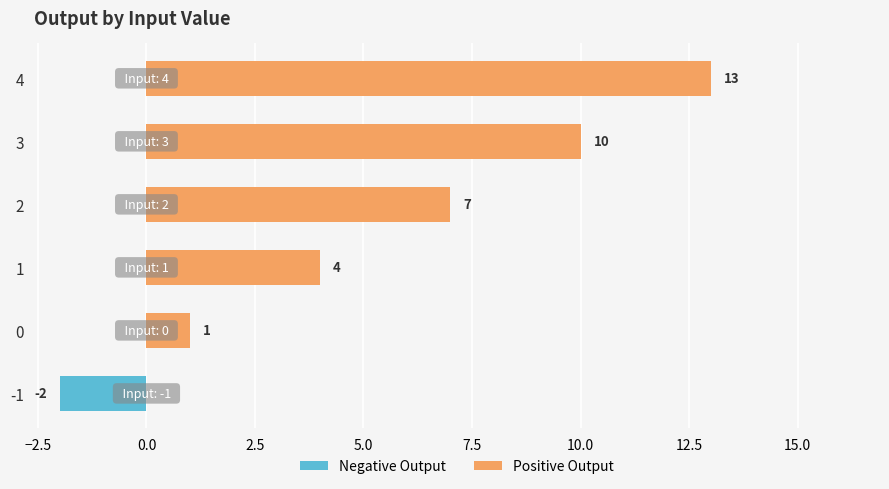

Reading left to right, transcribe all the data shown in this chart.

Negative Output: -2	0	0	0	0	0
Positive Output: 0	1	4	7	10	13